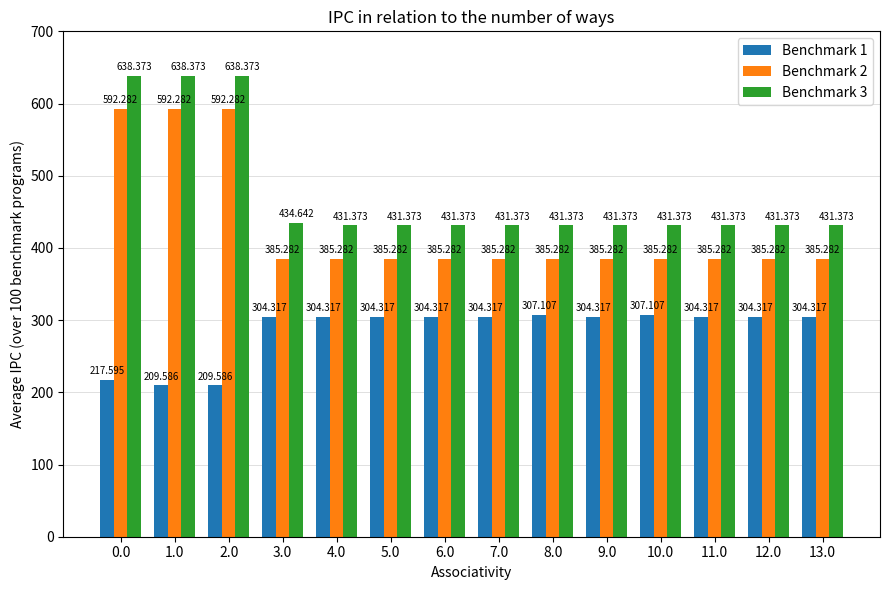

Is it true that Benchmark 3 equals 353.1 at 2.0?

False